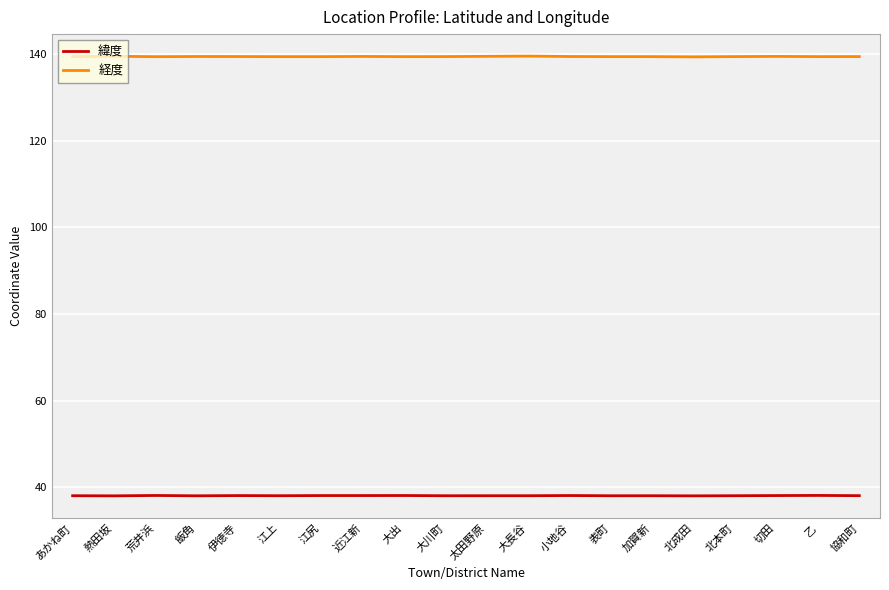

List the series in order of their overall mean, highest first.

経度, 緯度